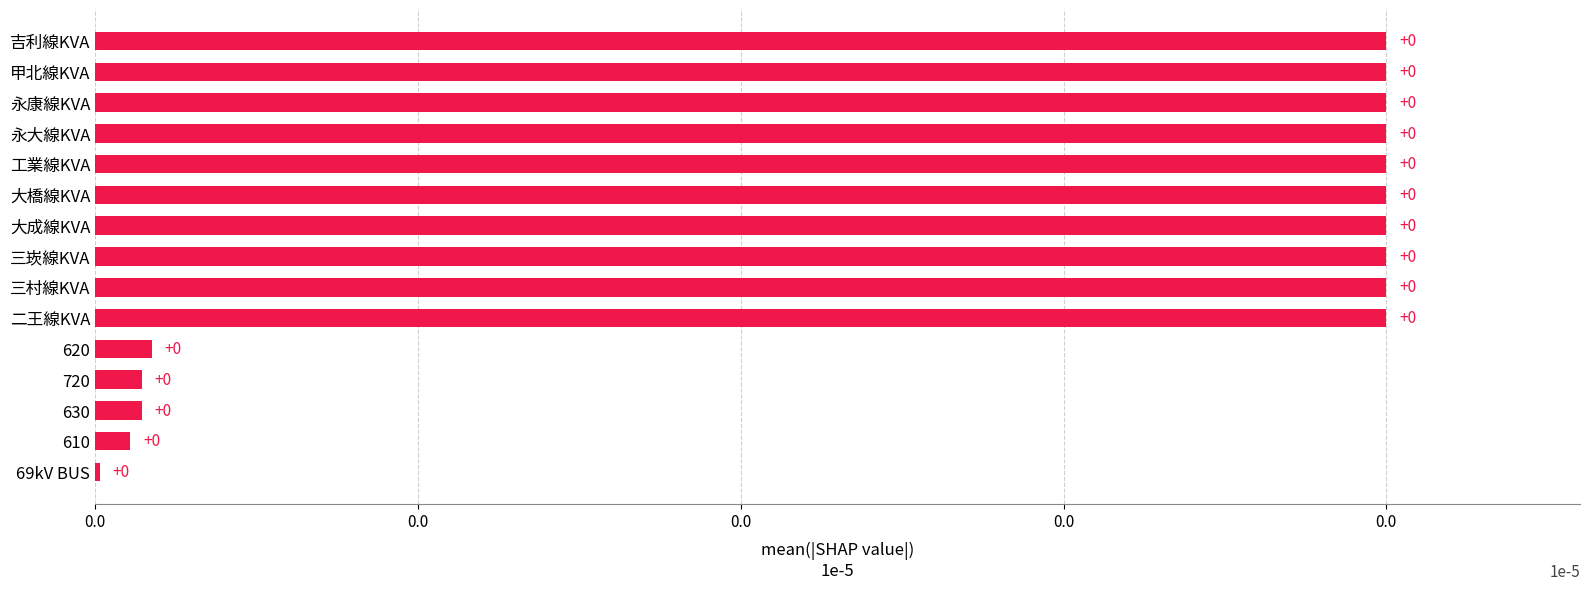

What is the sum of all values?

202922.4